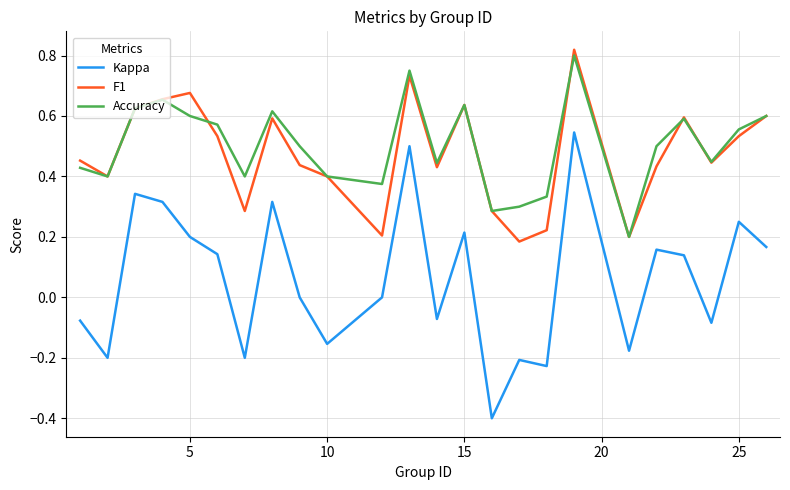

Is this an area chart (filled region under the line)?

No